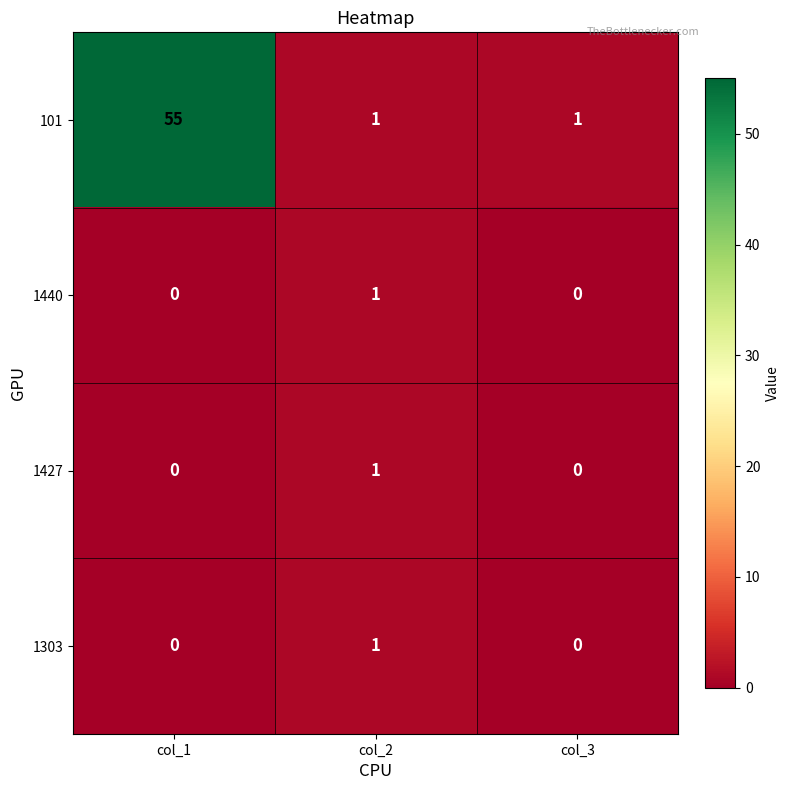

True or false: 1303 has a value of 0 at col_1.

True